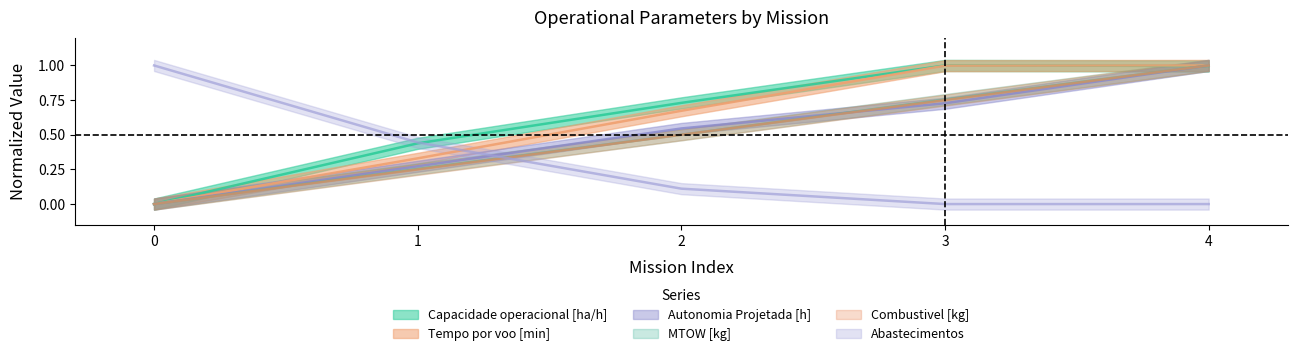

What are all the series names shown in the legend?

Capacidade operacional [ha/h], Tempo por voo [min], Autonomia Projetada [h], MTOW [kg], Combustivel [kg], Abastecimentos